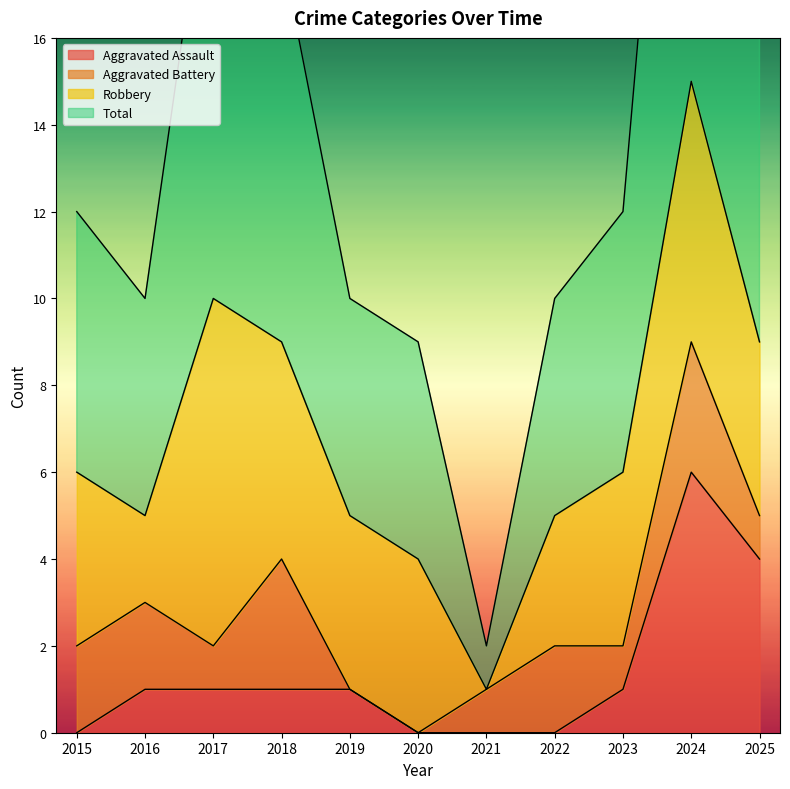

Which series has the largest total across all categories?

Total